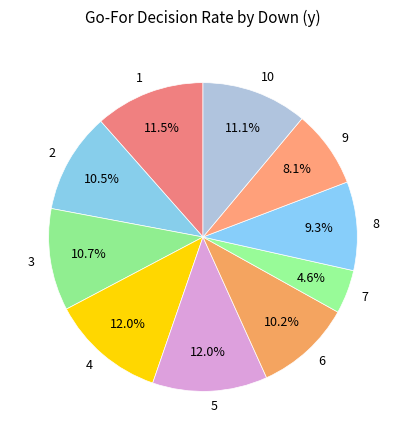

Approximately how many times larger is the value at 1 compared to 5?

1.0